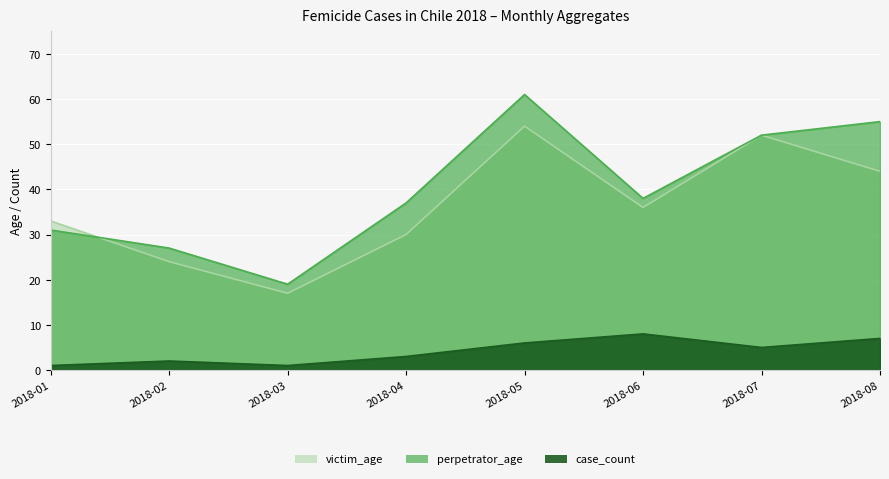

How many lines are shown in the chart?

3